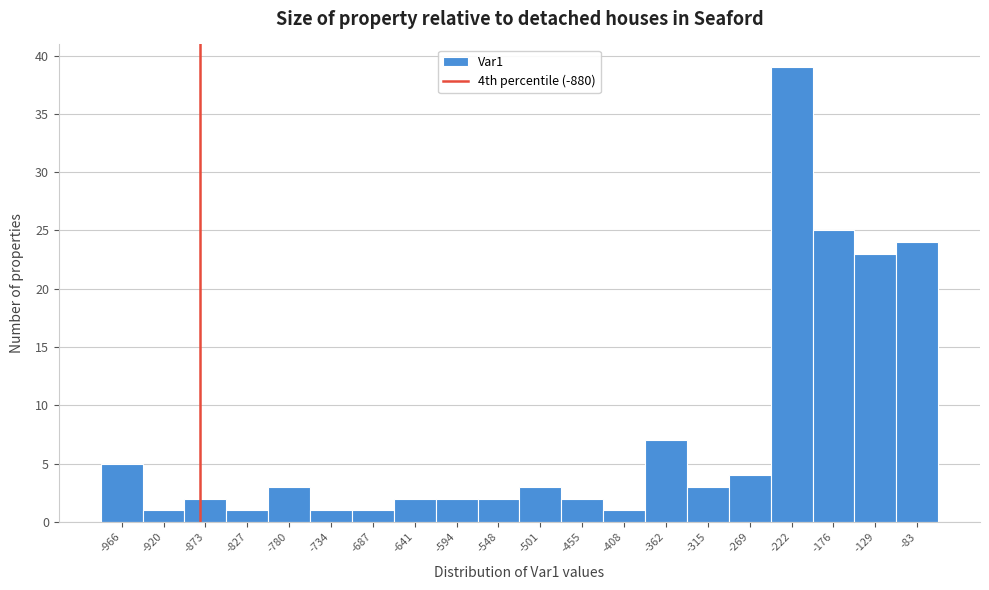

Reading left to right, list every bar in this chart as the range it spans on the x-axis followed by its height. Neither the bar edges nor the heights are printed on the chart, so give them approximately, as read against the axes.

-990.0 to -943.5: 5
-943.5 to -897.0: 1
-897.0 to -850.5: 2
-850.5 to -804.0: 1
-804.0 to -757.5: 3
-757.5 to -711.0: 1
-711.0 to -664.5: 1
-664.5 to -618.0: 2
-618.0 to -571.5: 2
-571.5 to -525.0: 2
-525.0 to -478.5: 3
-478.5 to -432.0: 2
-432.0 to -385.5: 1
-385.5 to -339.0: 7
-339.0 to -292.5: 3
-292.5 to -246.0: 4
-246.0 to -199.5: 39
-199.5 to -153.0: 25
-153.0 to -106.5: 23
-106.5 to -60.0: 24